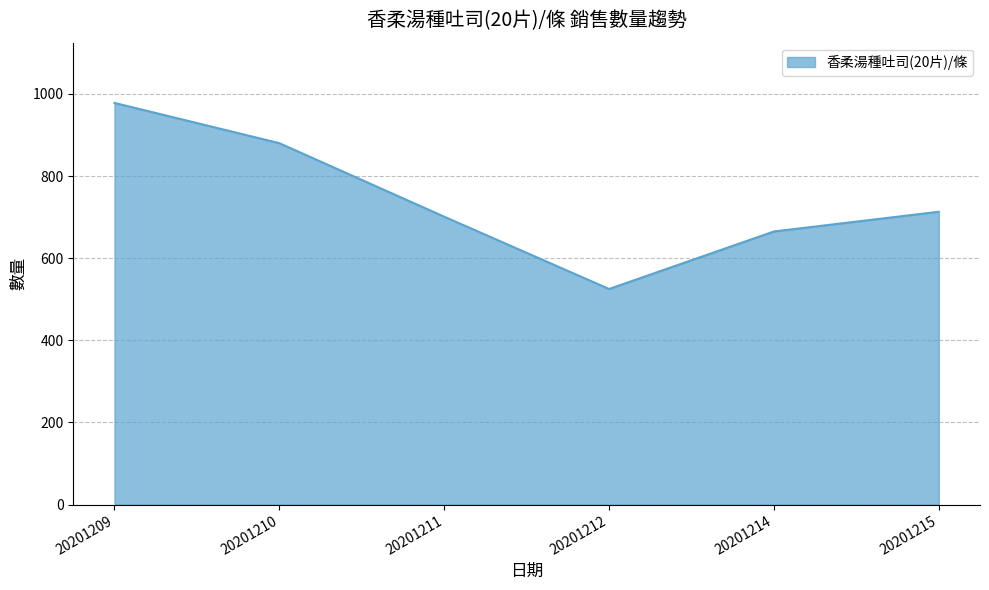

Where does the data first go above 713?

20201209